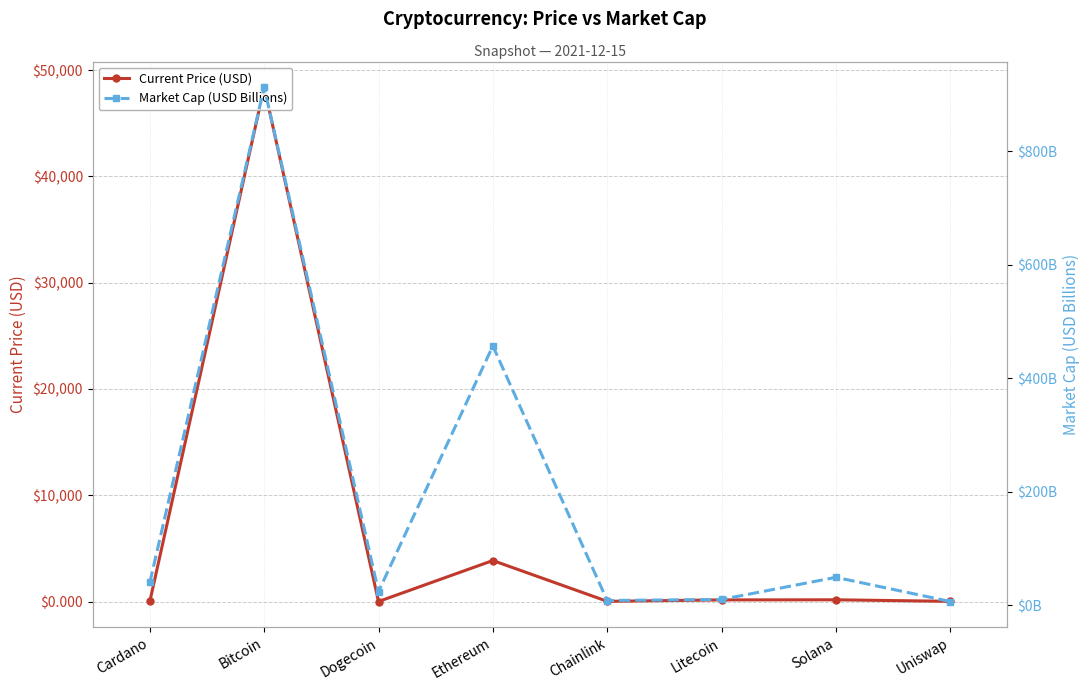

Where does the Current Price (USD) series first go above 150?

Bitcoin